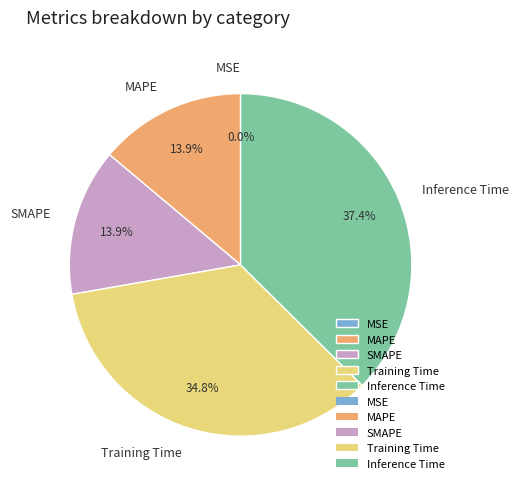

The Inference Time slice represents 37% of the pie. True or false?

True